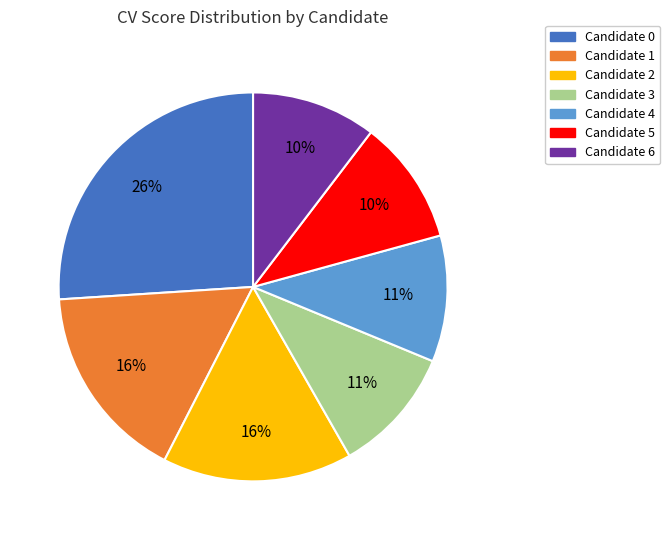

Is Candidate 2 the majority of the pie?

No